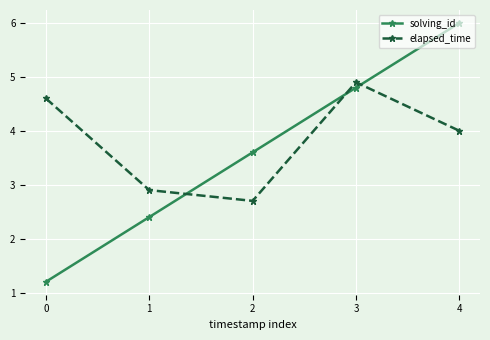

At which label is elapsed_time closest to 3?

1